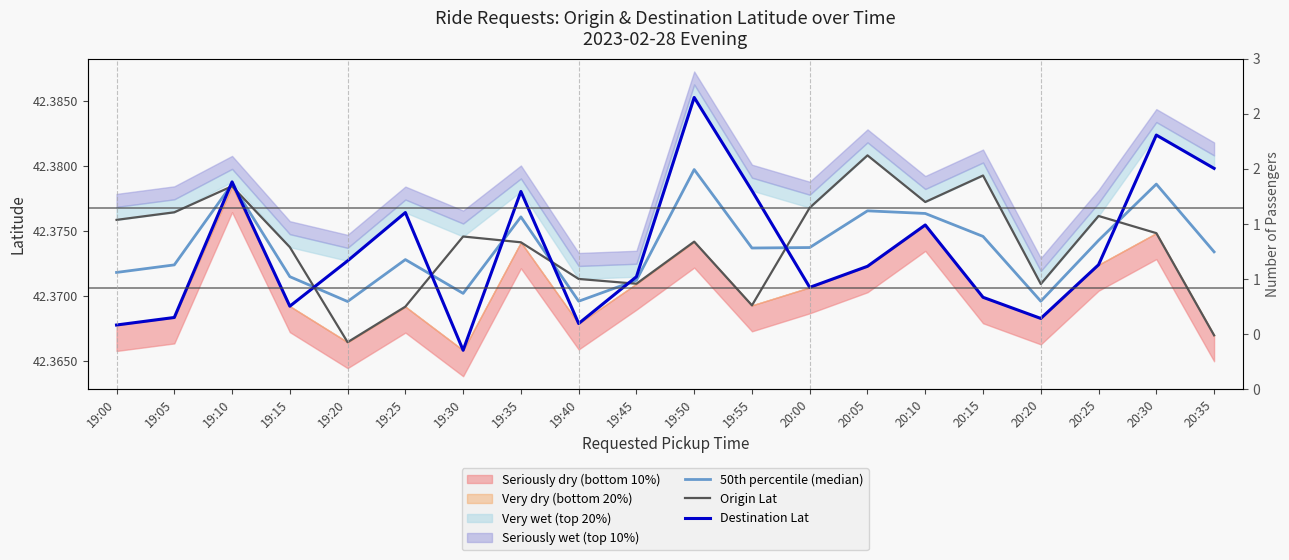

List the labels in order of Origin Lat value, smallest first.

19:20, 20:35, 19:25, 19:55, 20:20, 19:45, 19:40, 19:15, 19:35, 19:50, 19:30, 20:30, 19:00, 20:25, 19:05, 20:00, 20:10, 19:10, 20:15, 20:05